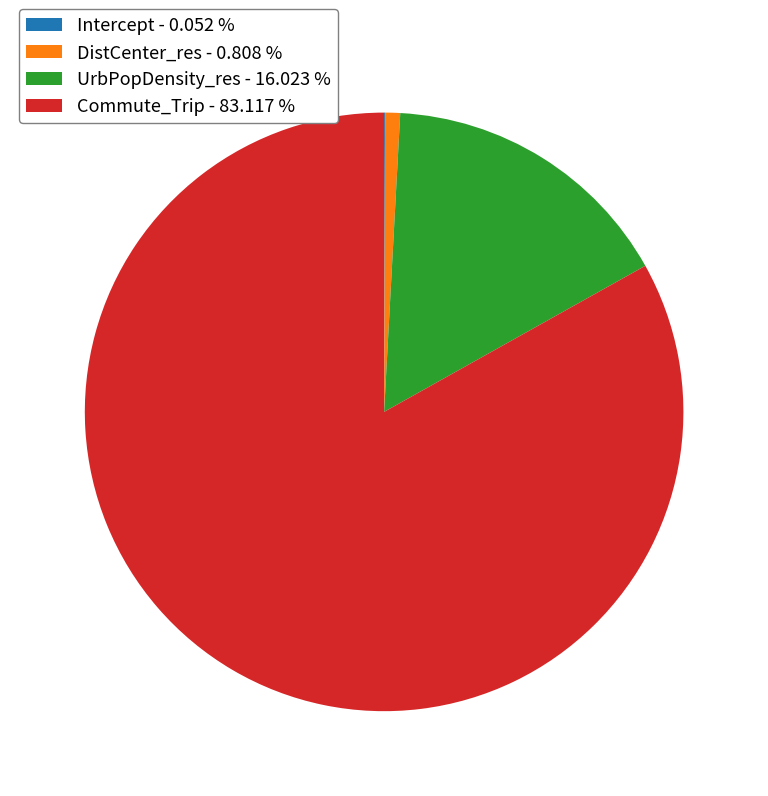

Between Commute_Trip - 83.117 % and UrbPopDensity_res - 16.023 %, which is larger?

Commute_Trip - 83.117 %